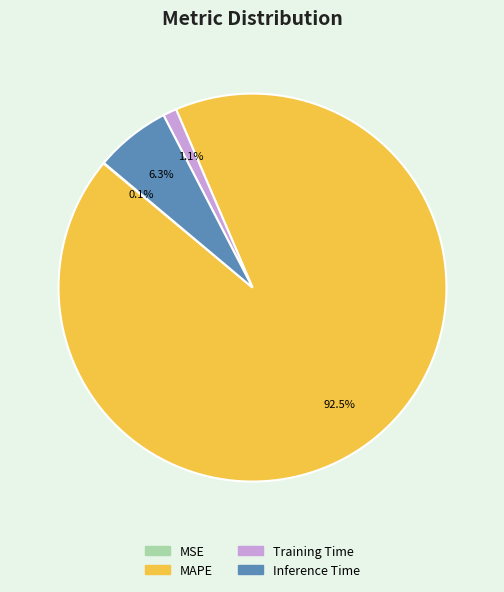

Which category accounts for the majority?

MAPE